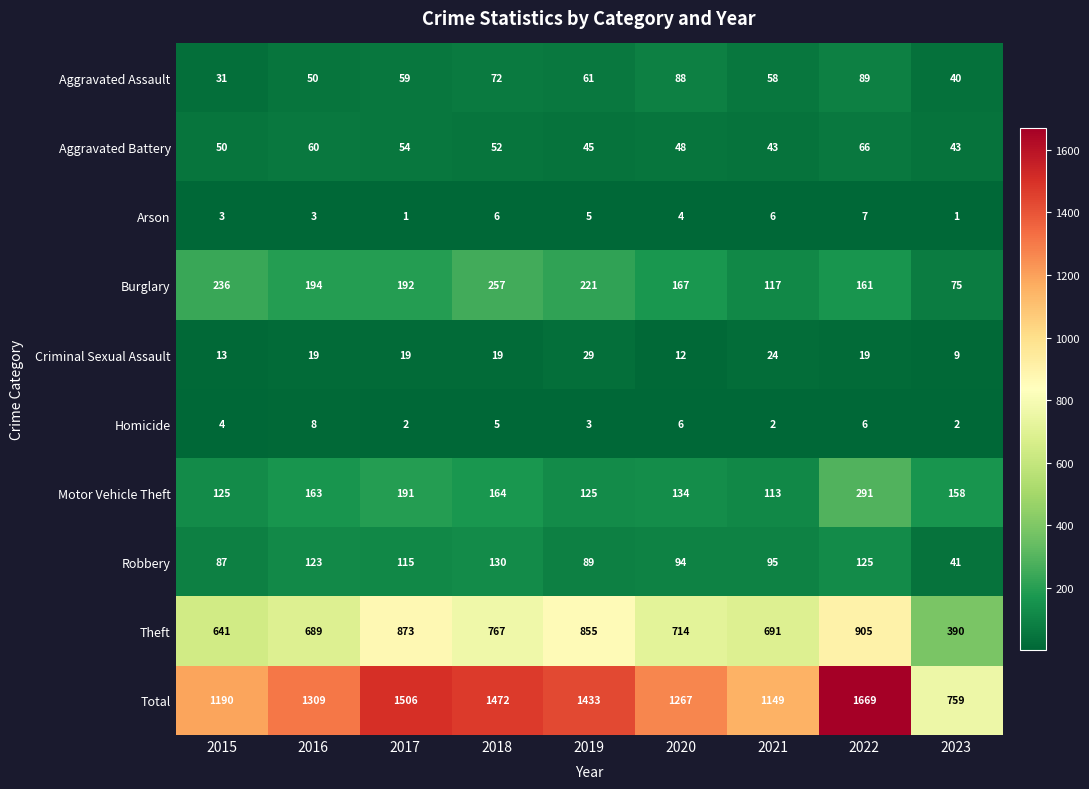

What is the difference between the maximum and minimum values in the Theft series?

515